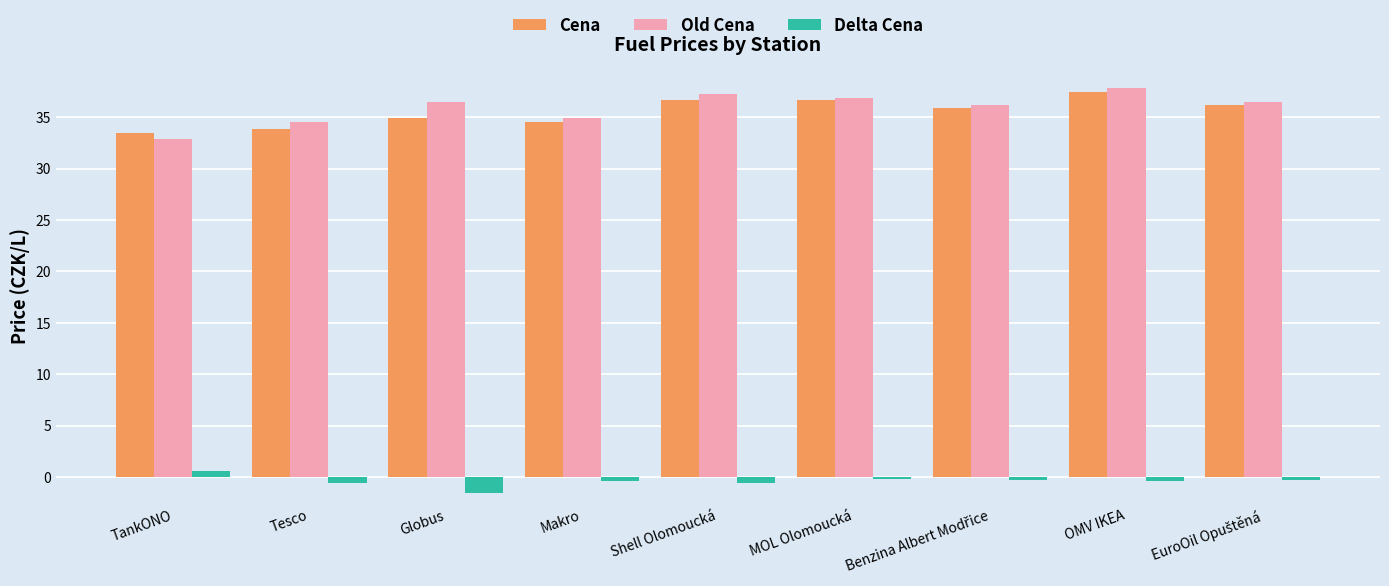

Which label corresponds to the smallest value in the chart?

Globus